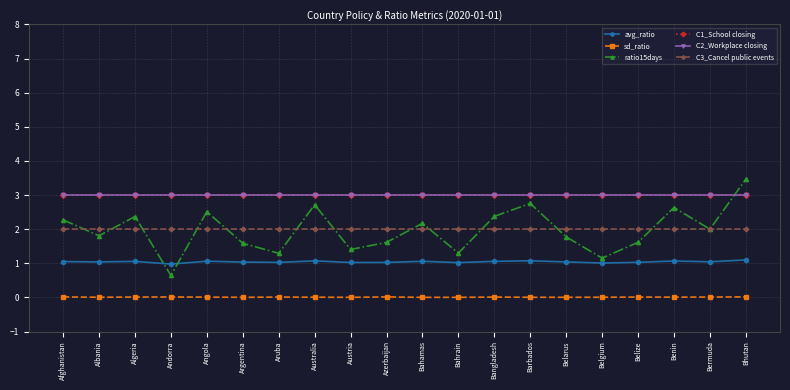

What position from the left is Belize?

17